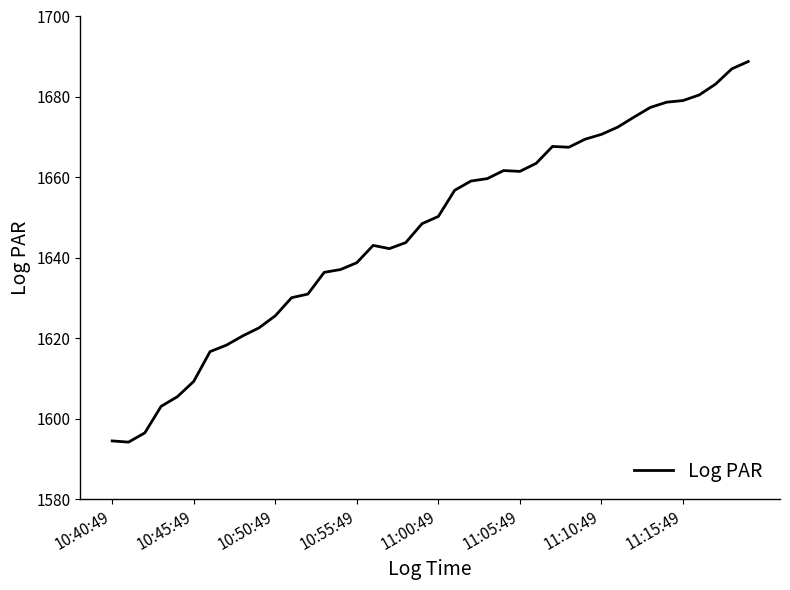

What is the smallest value displayed?

1594.2